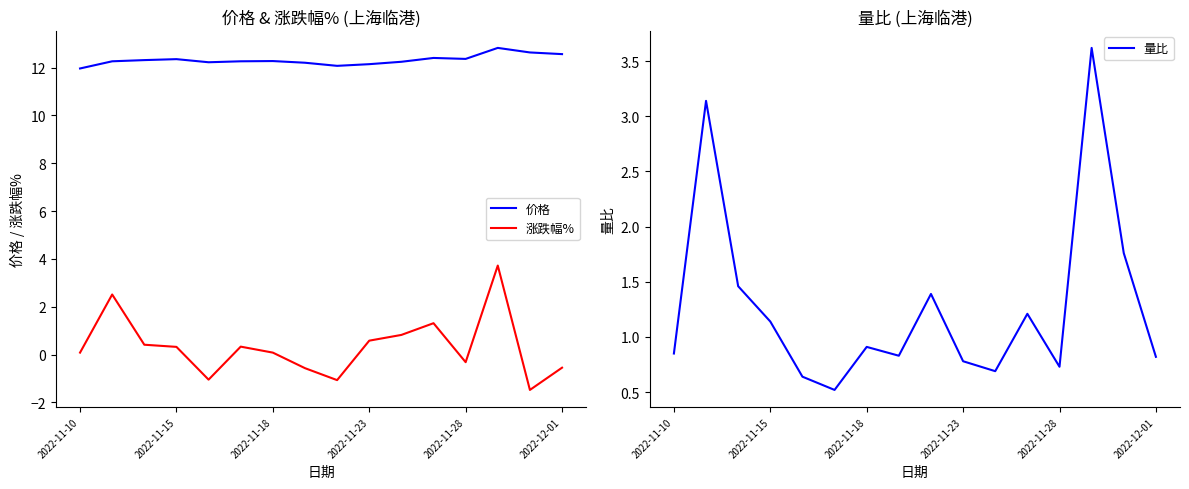

What is the minimum value for 涨跌幅%?

-1.5